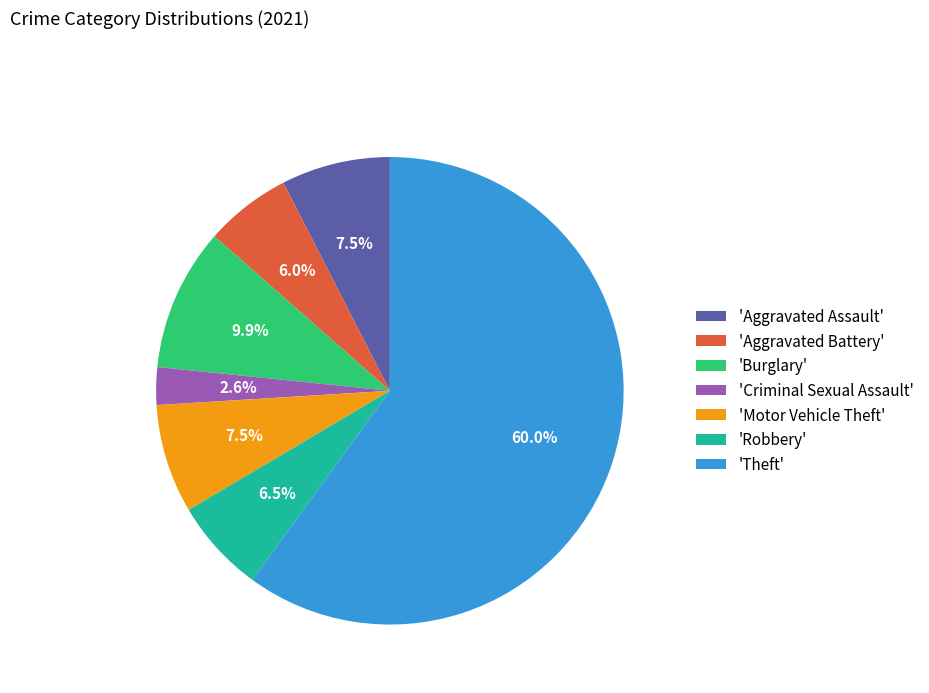

Is there any slice that represents more than half of the pie?

Yes